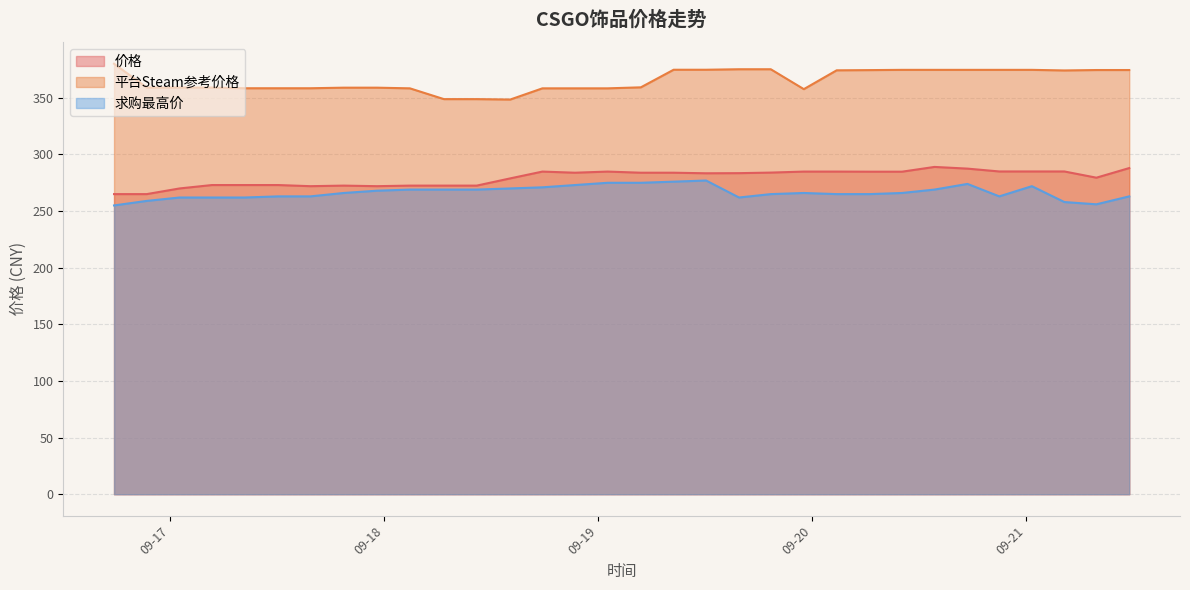

What is the label of the 12th point from the right?

2023-09-19 19:21:36